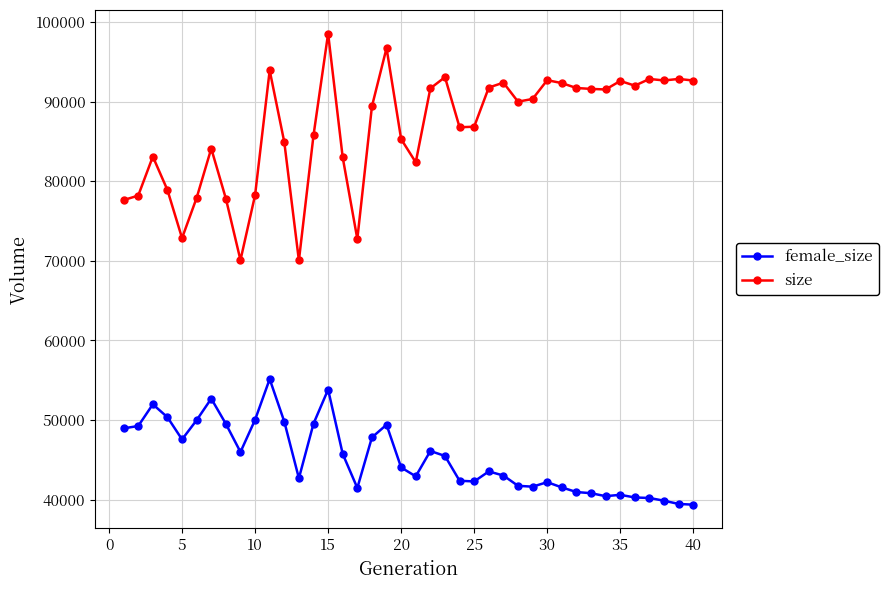

Which series has the widest spread of values?

size